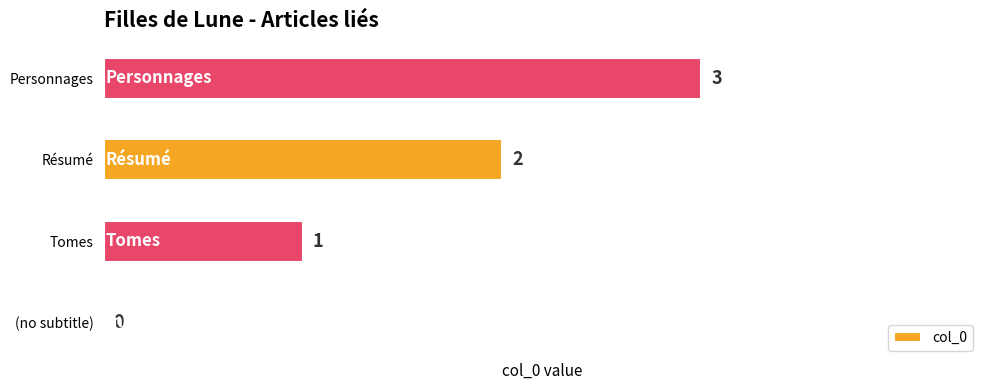

Count the number of data series in this chart.

1